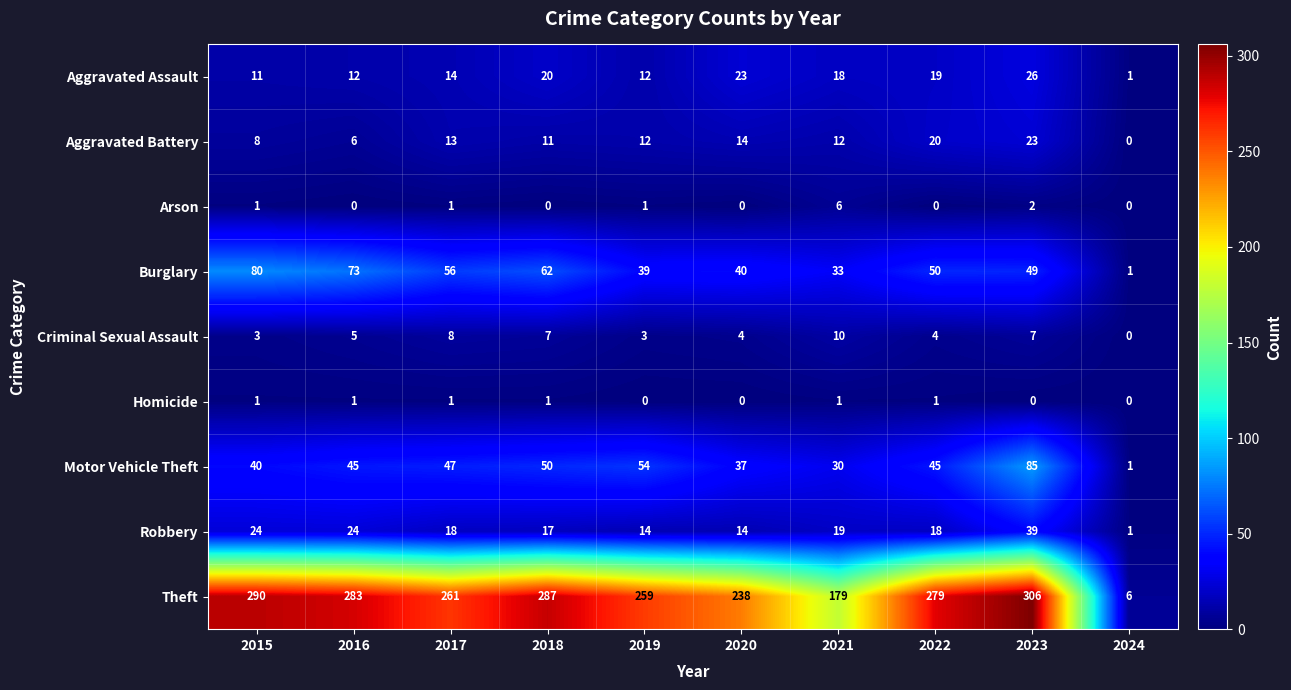

Is it true that Aggravated Battery equals 6 at 2016?

True